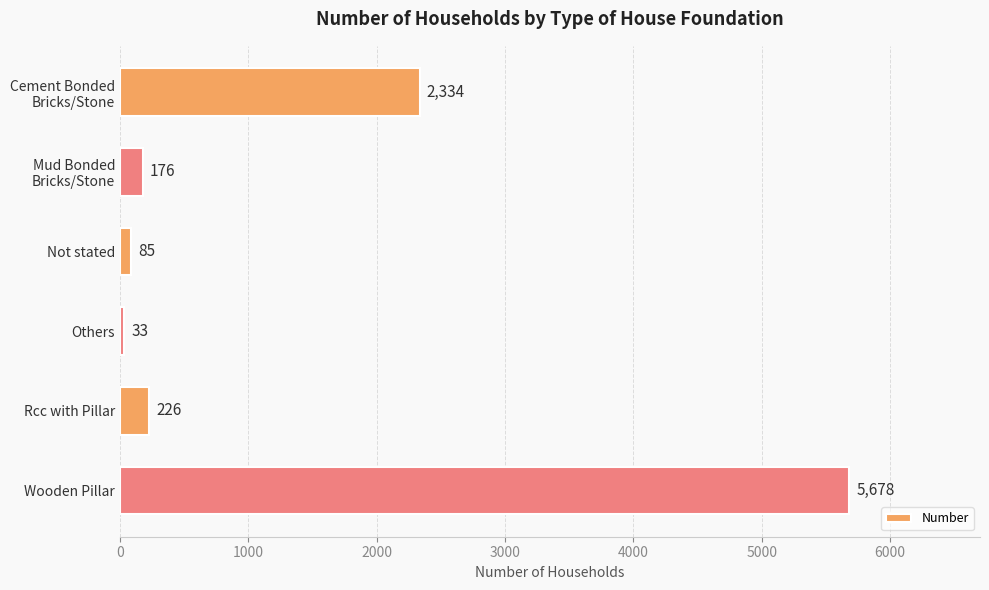

Reading bottom to top, what are all the values shown in this chart?

5678	226	33	85	176	2334